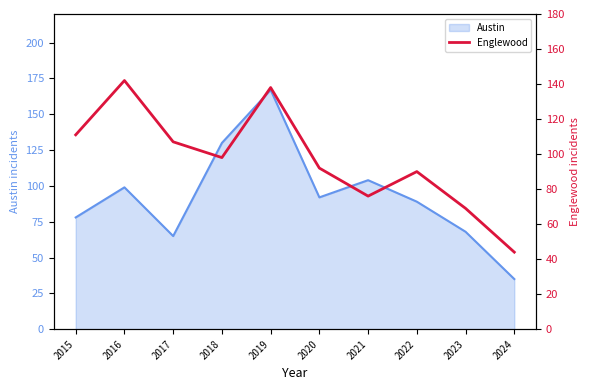

At which category does the data reach its first local peak?

2016